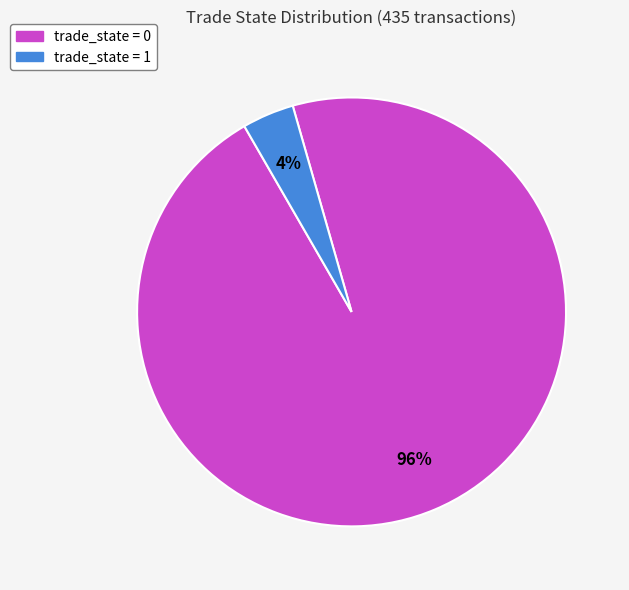

What is the smallest slice in the pie chart?

trade_state = 1